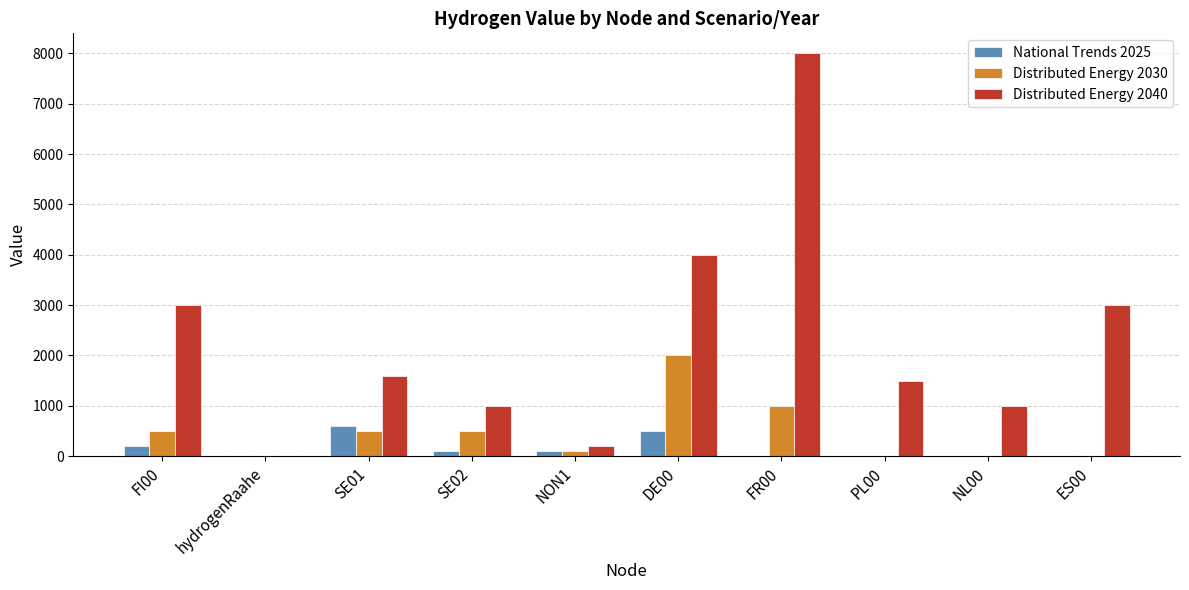

How many categories are shown in the chart?

10